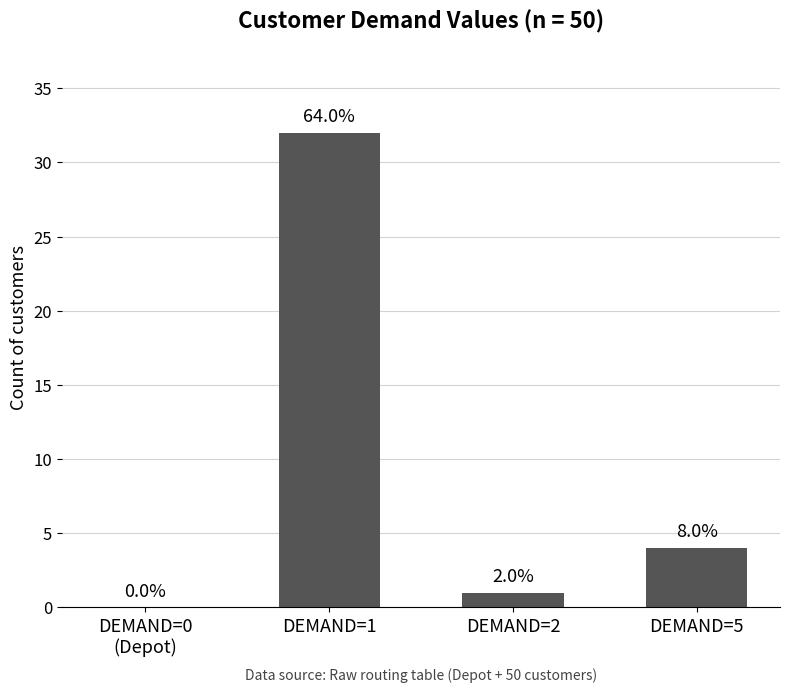

The value at DEMAND=5 is 7. True or false?

False